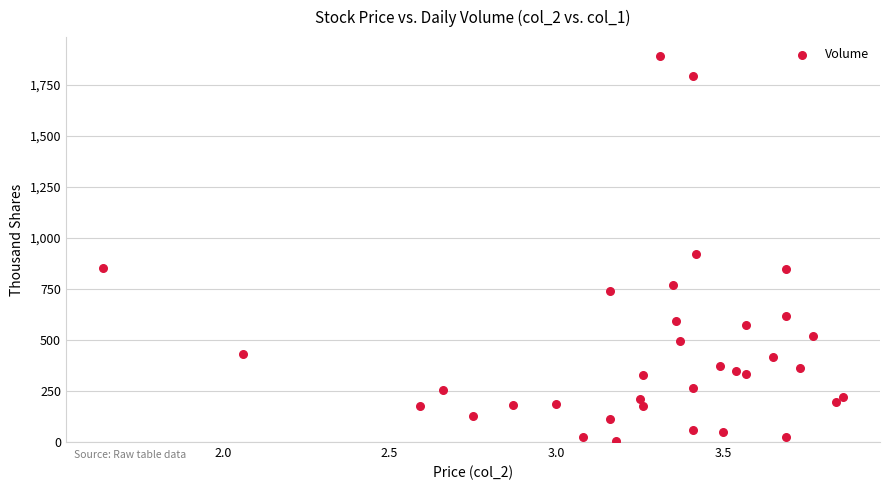

What Y value in the scatter plot is closest to 947?

922